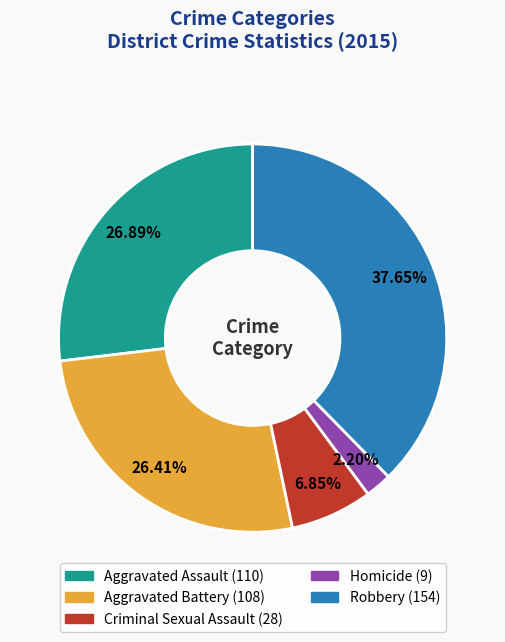

To the nearest percent, what is the combined percentage of Aggravated Assault and Aggravated Battery?

53%